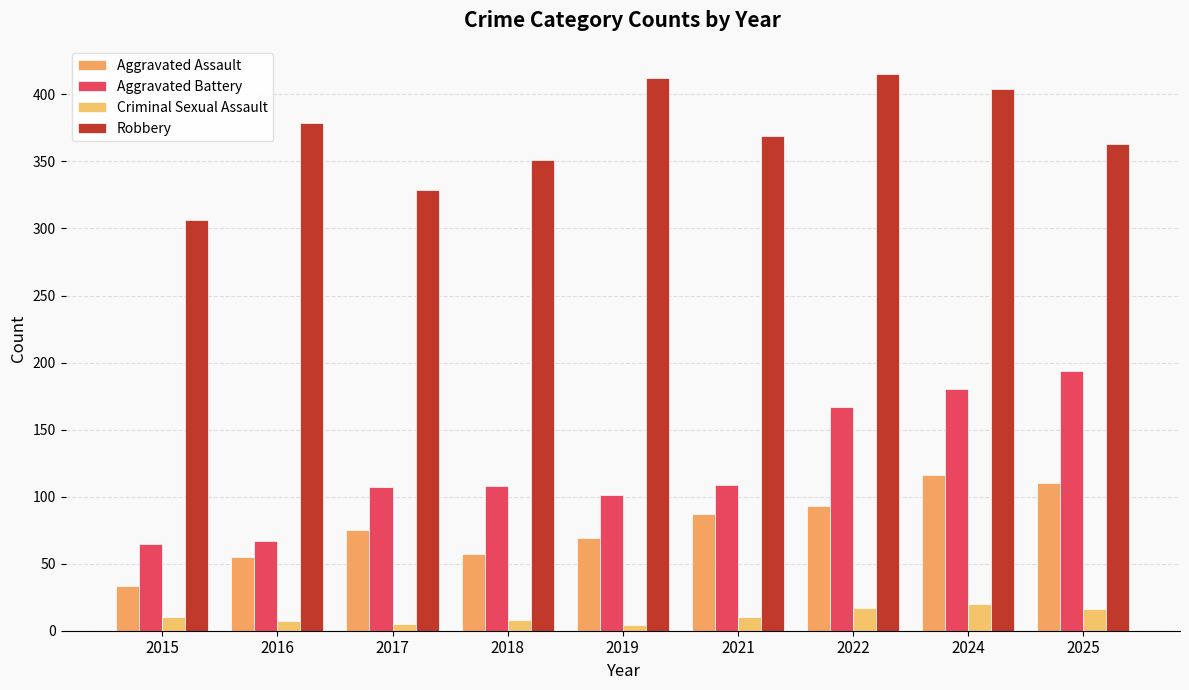

What is the highest value of the Aggravated Battery series?

194